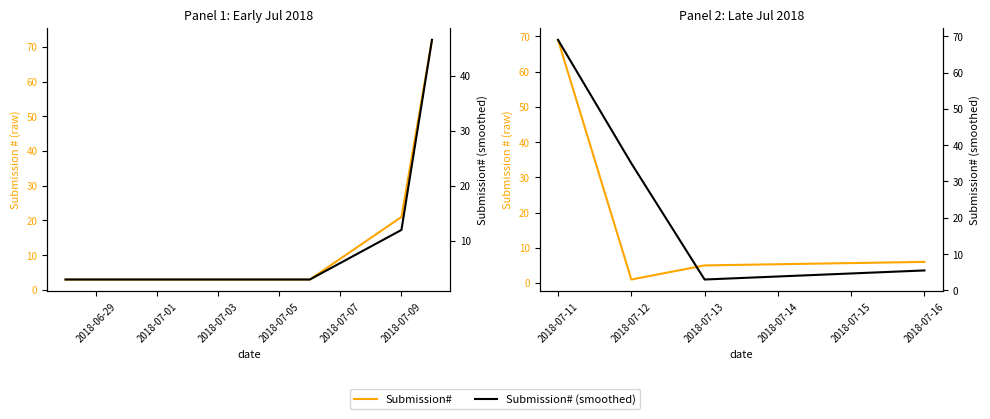

What is the difference between the maximum and minimum values in the Submission# series?

68.0